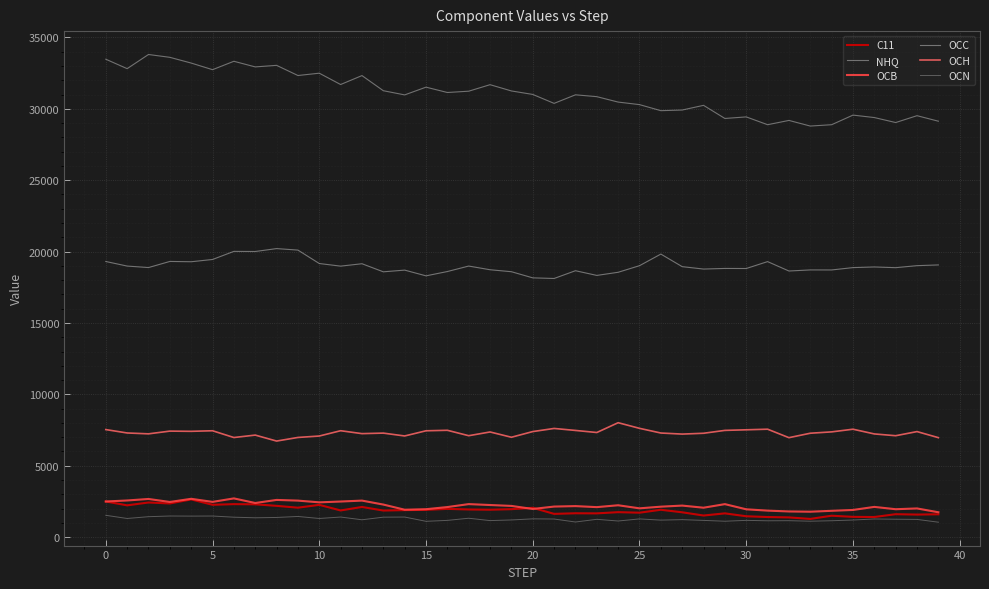

How many lines are shown in the chart?

6